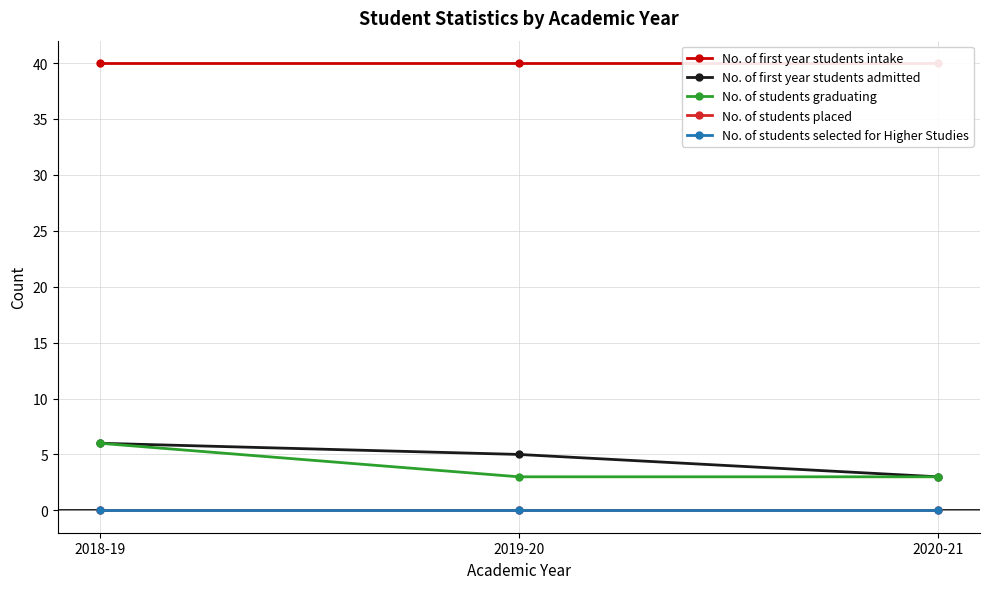

Reading left to right, extract all data points from this chart.

No. of first year students intake: 2018-19=40	2019-20=40	2020-21=40
No. of first year students admitted: 2018-19=6	2019-20=5	2020-21=3
No. of students graduating: 2018-19=6	2019-20=3	2020-21=3
No. of students placed: 2018-19=0	2019-20=0	2020-21=0
No. of students selected for Higher Studies: 2018-19=0	2019-20=0	2020-21=0